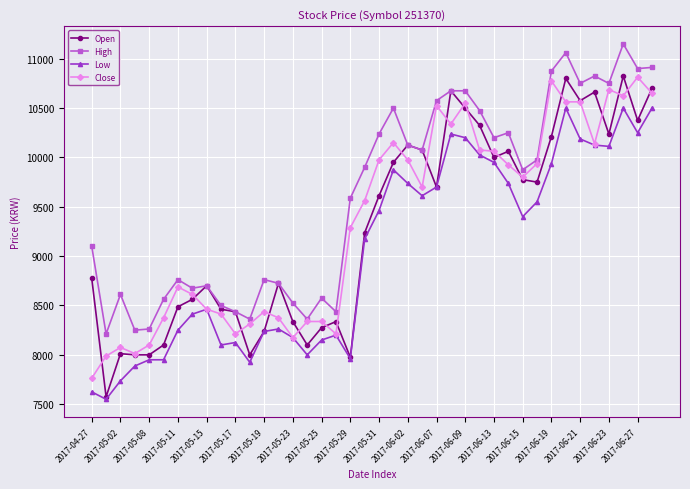

Which series has the largest range (max minus min)?

Open